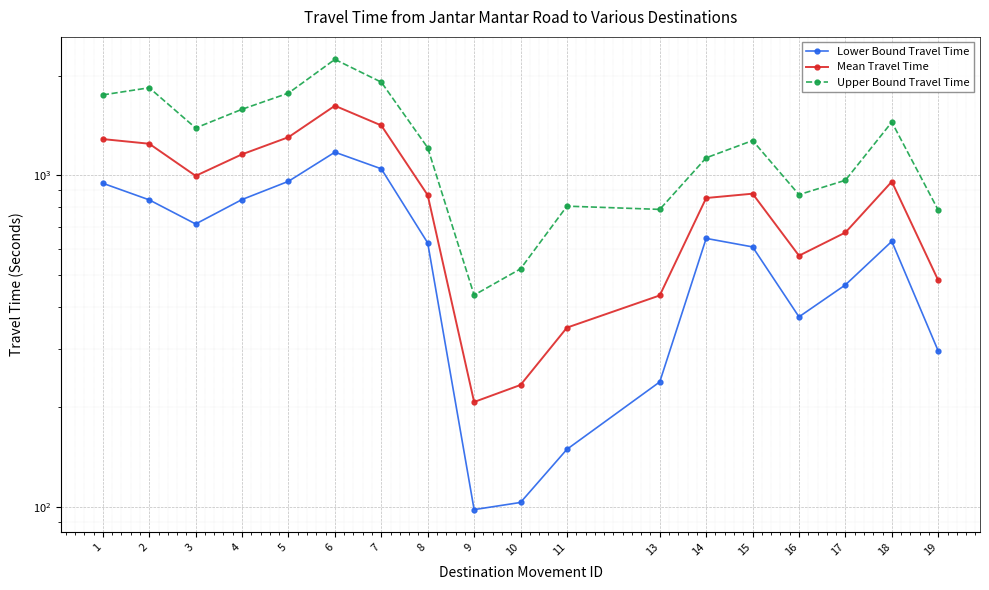

Between 15 and 11, which is larger?

15